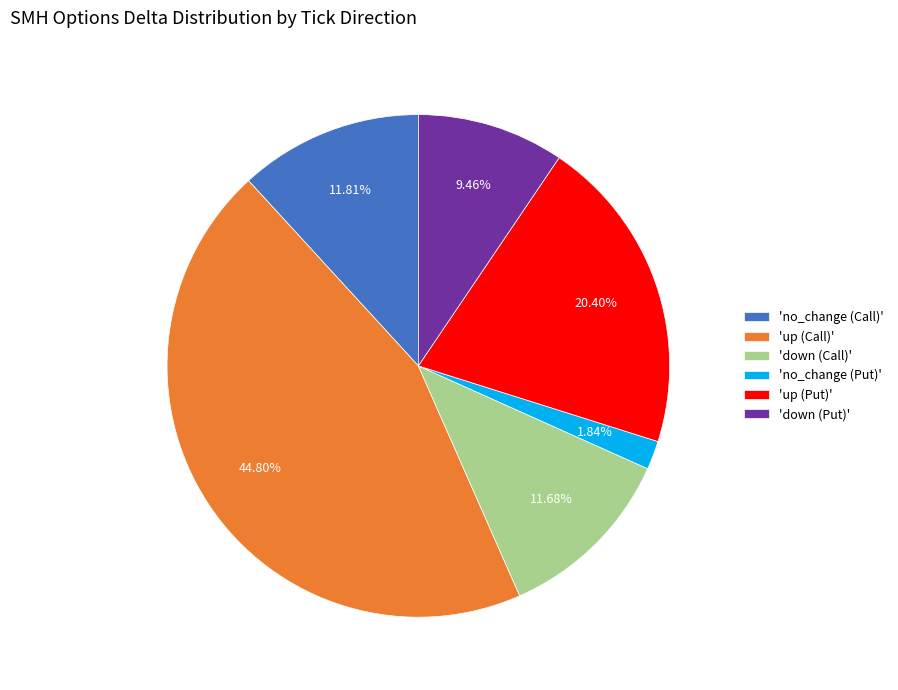

Which slice is the largest?

'up (Call)'